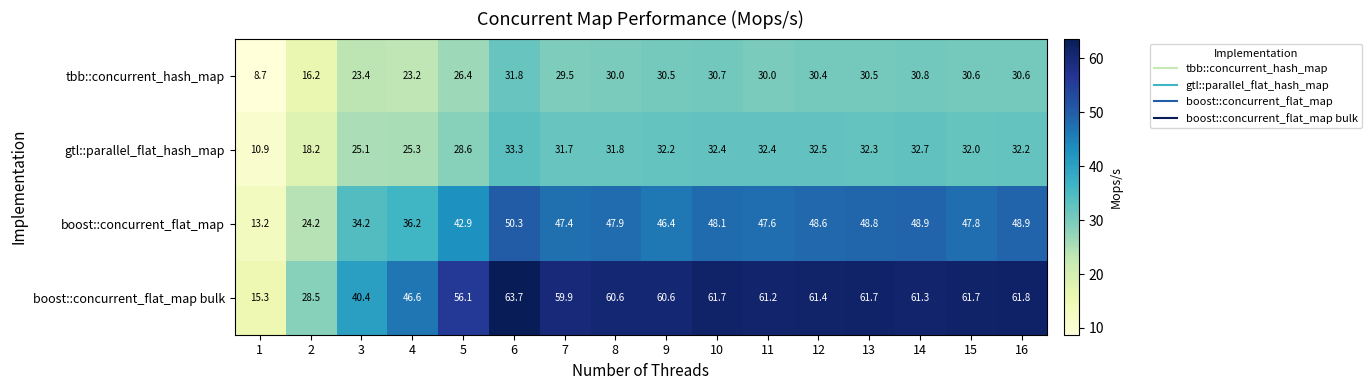

How many values in the boost::concurrent_flat_map bulk series are below 61?

8